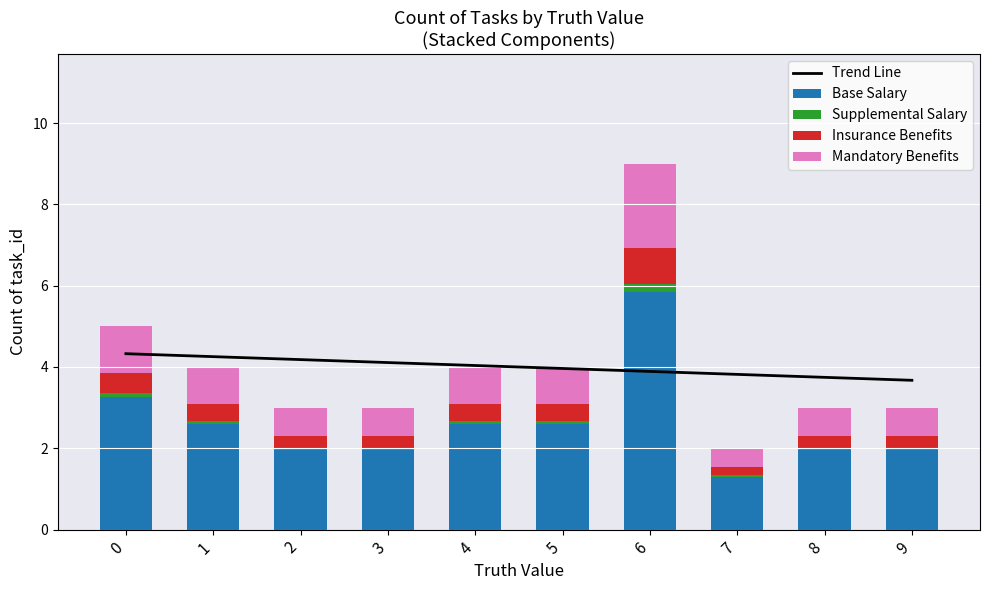

What value does the Insurance Benefits series have at 2?

0.3